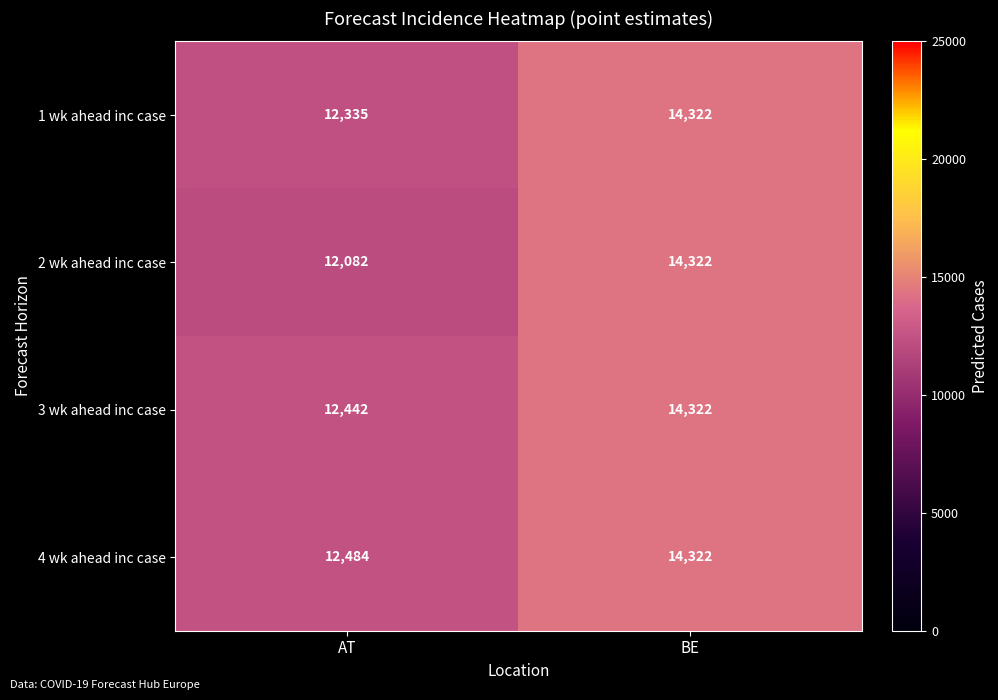

What is the approximate value of 3 wk ahead inc case at BE, to the nearest 100?

14300